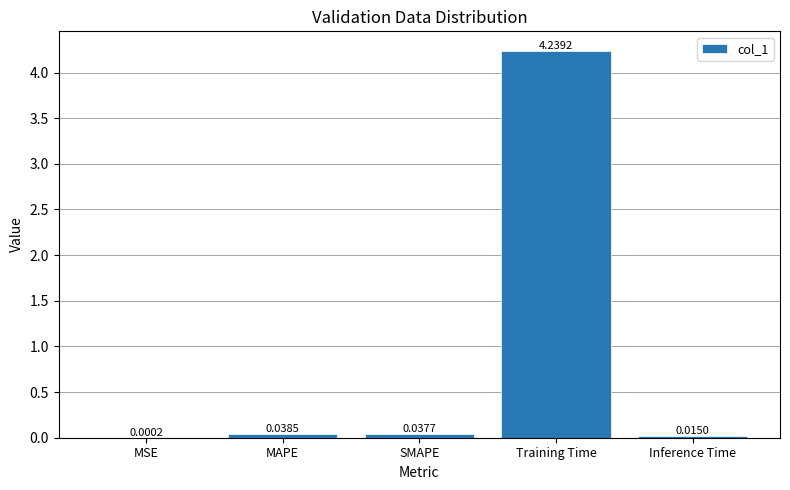

Which has a higher value, Inference Time or MSE?

Inference Time